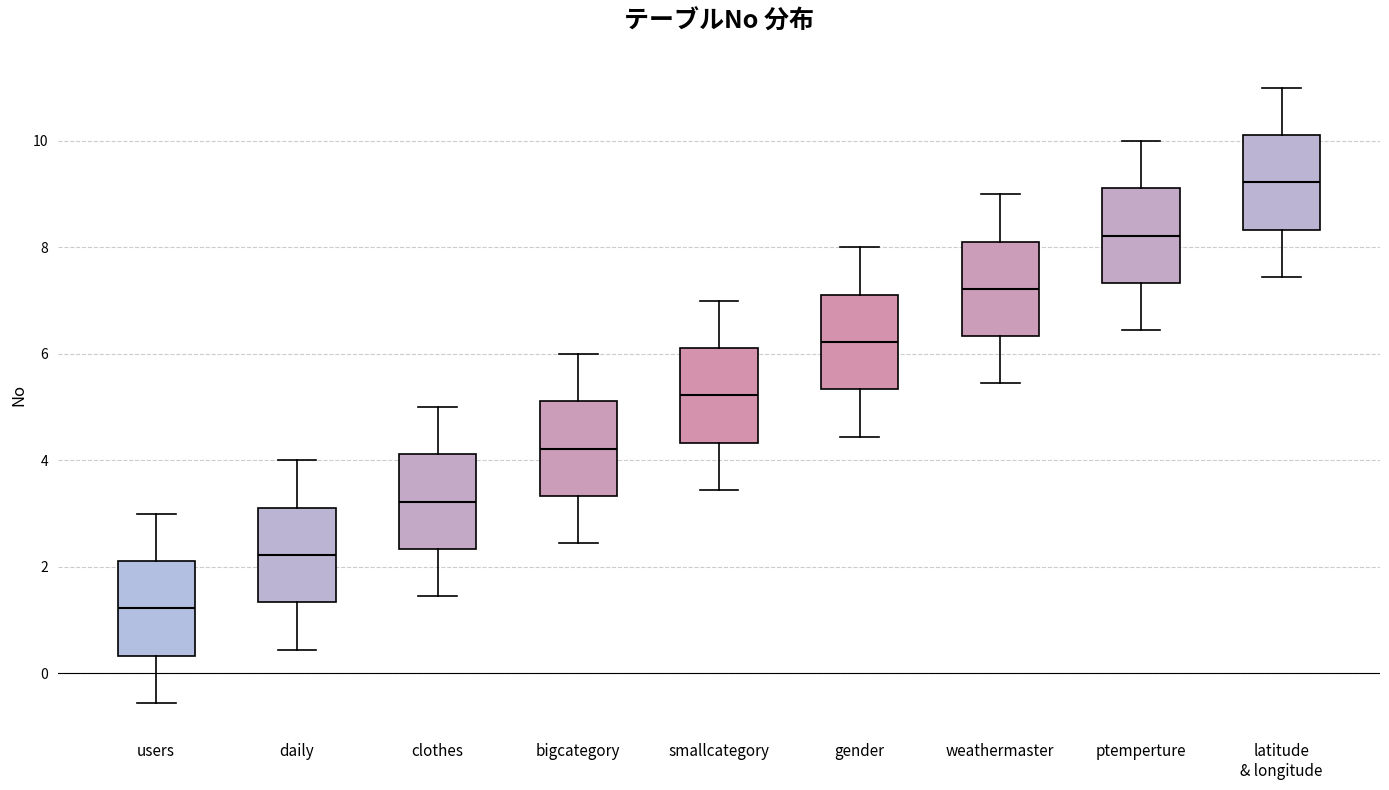

Which box has the highest median line?

latitude & longitude